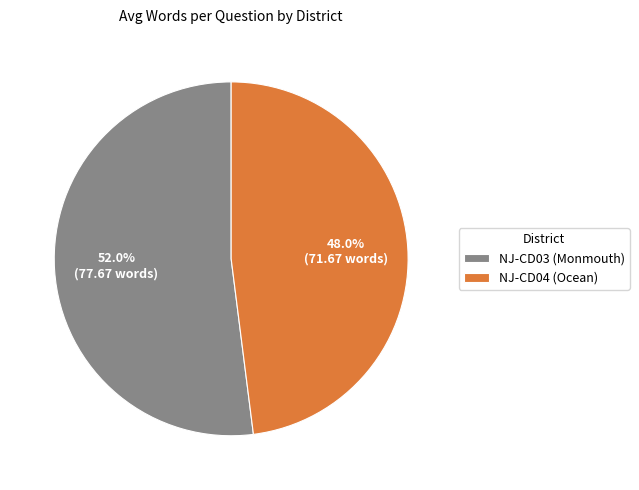

Is the sum of NJ-CD04 (Ocean) and NJ-CD03 (Monmouth) greater than half?

Yes